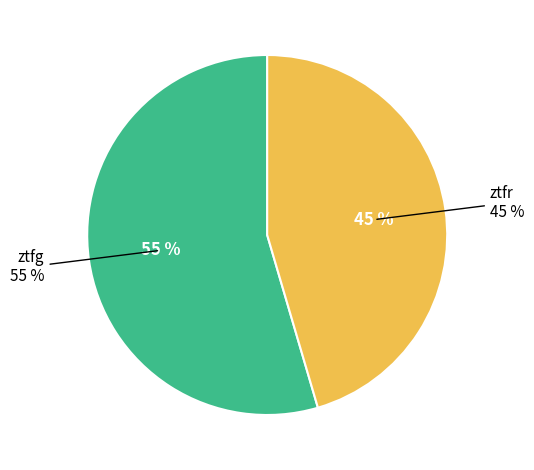

True or false: ztfr accounts for 34% of the total.

False